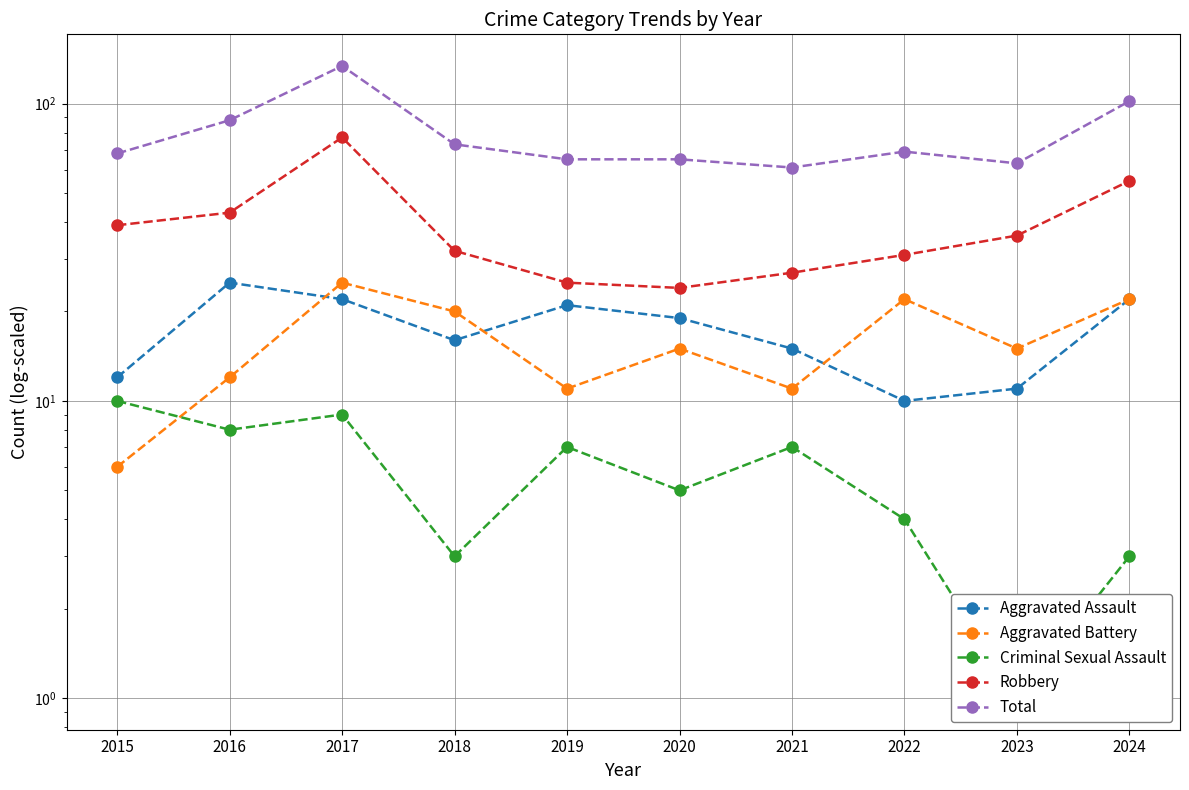

In Aggravated Battery, how many points are higher than both neighbors (excluding endpoints)?

3